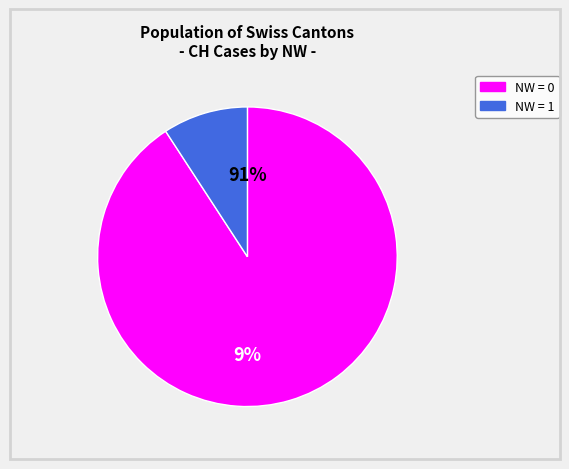

What is the ratio of the value at NW=0 to the value at NW=0?

1.0